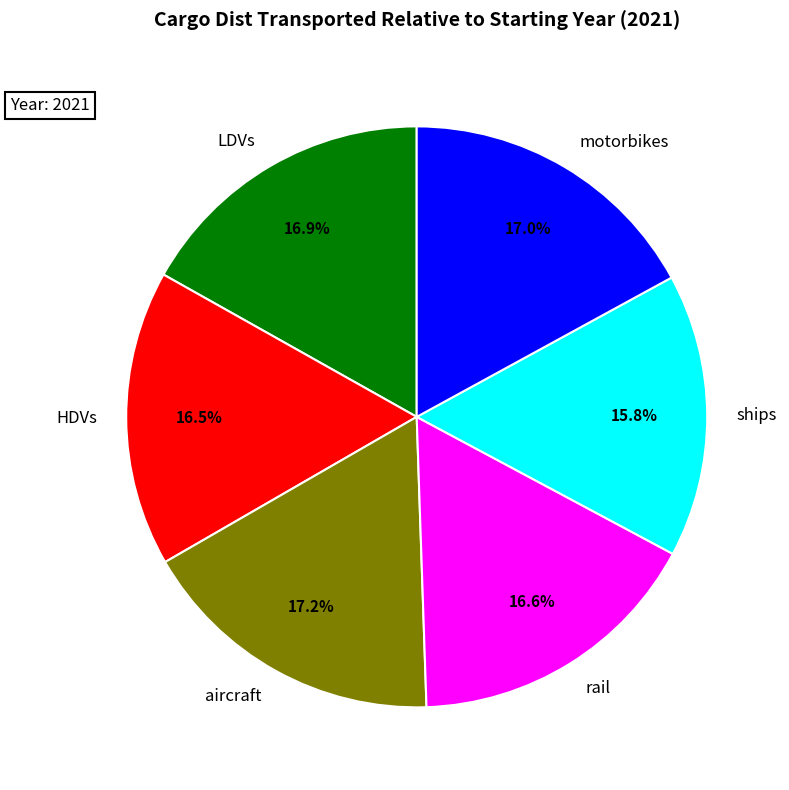

What percentage do motorbikes and ships together represent?

32.8%